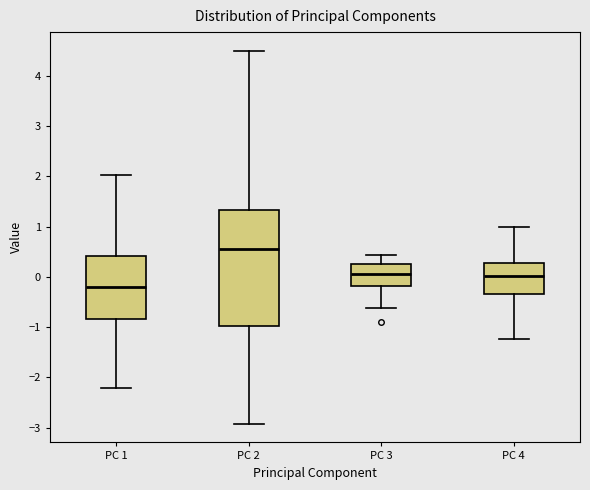

Comparing the boxes themselves (not the whiskers), which one is the tallest?

PC 2